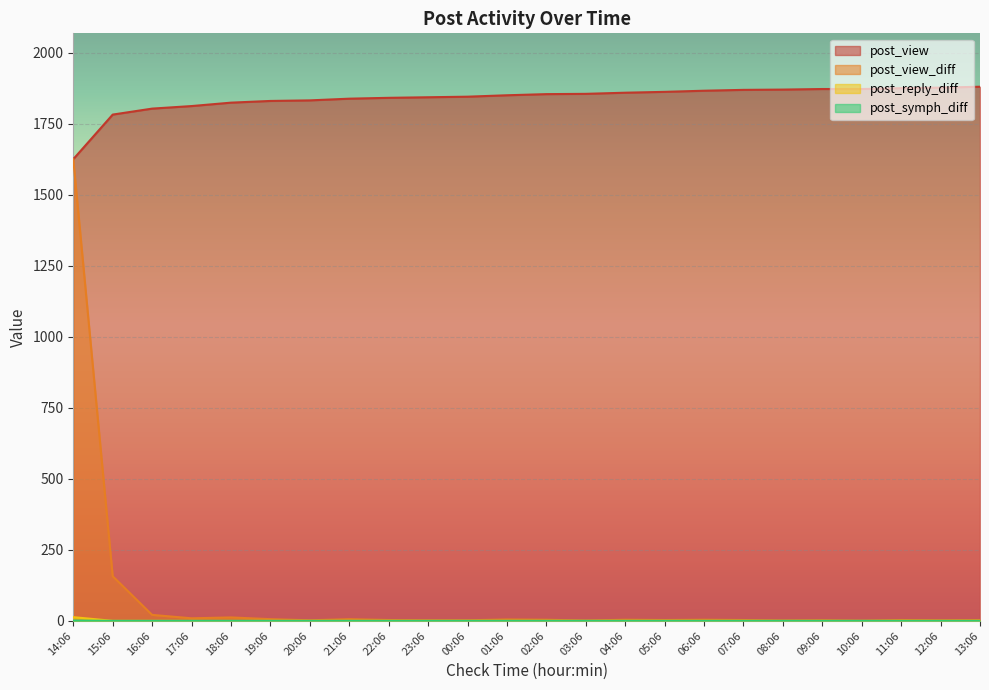

What are all the series names shown in the legend?

post_view, post_view_diff, post_reply_diff, post_symph_diff